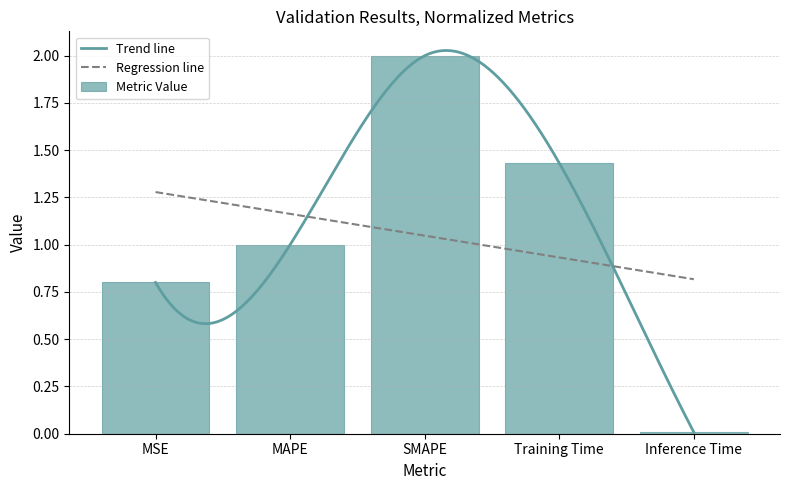

What is the value of the 2nd bar from the left?

1.0